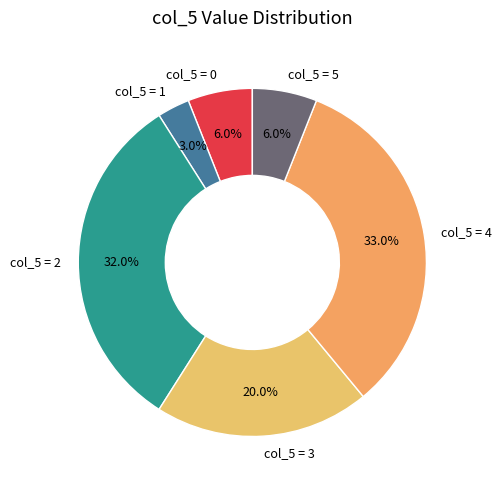

Combined, do col_5 = 0 and col_5 = 4 account for over 50%?

No